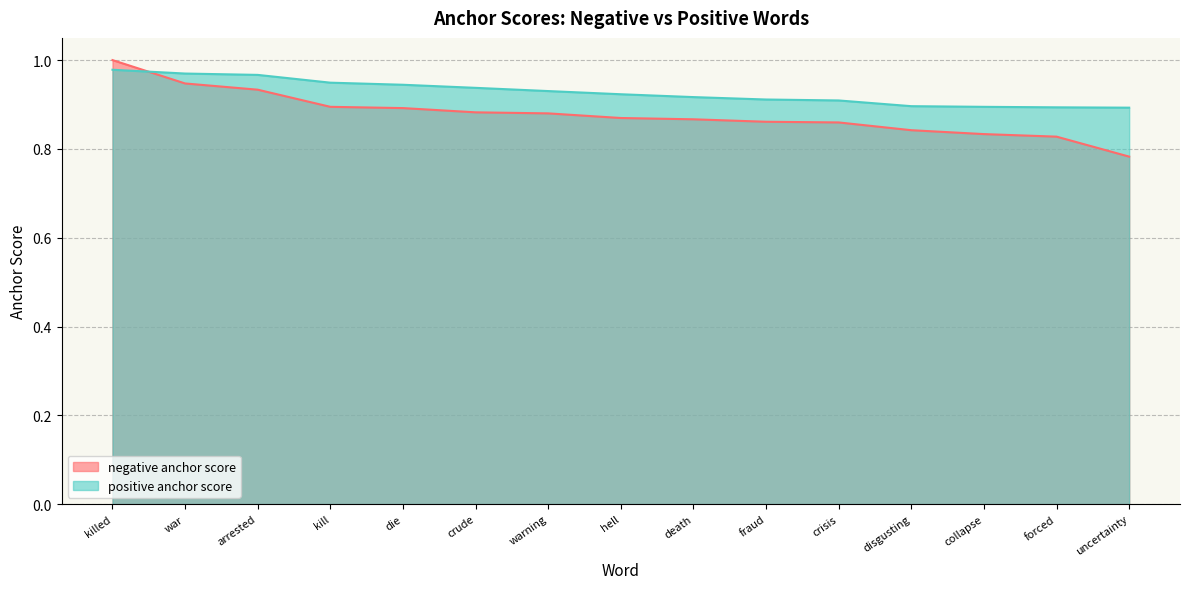

What is the value of the positive anchor score point at the 11th from the left?

0.9